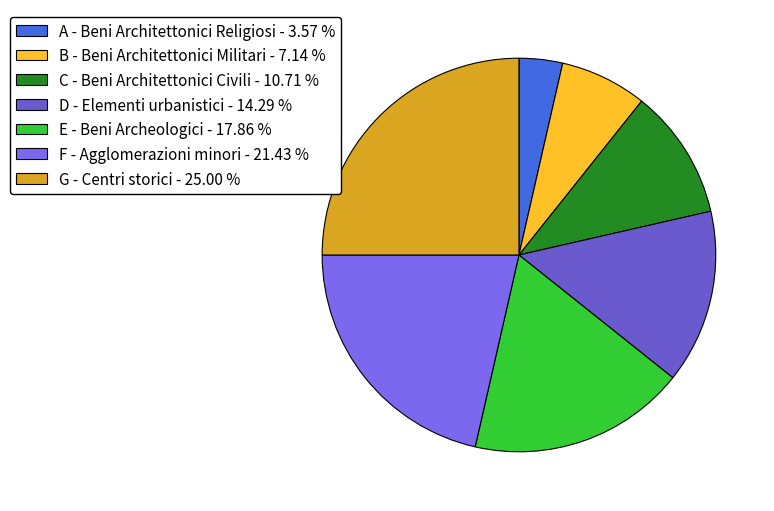

How many segments does this pie chart have?

7